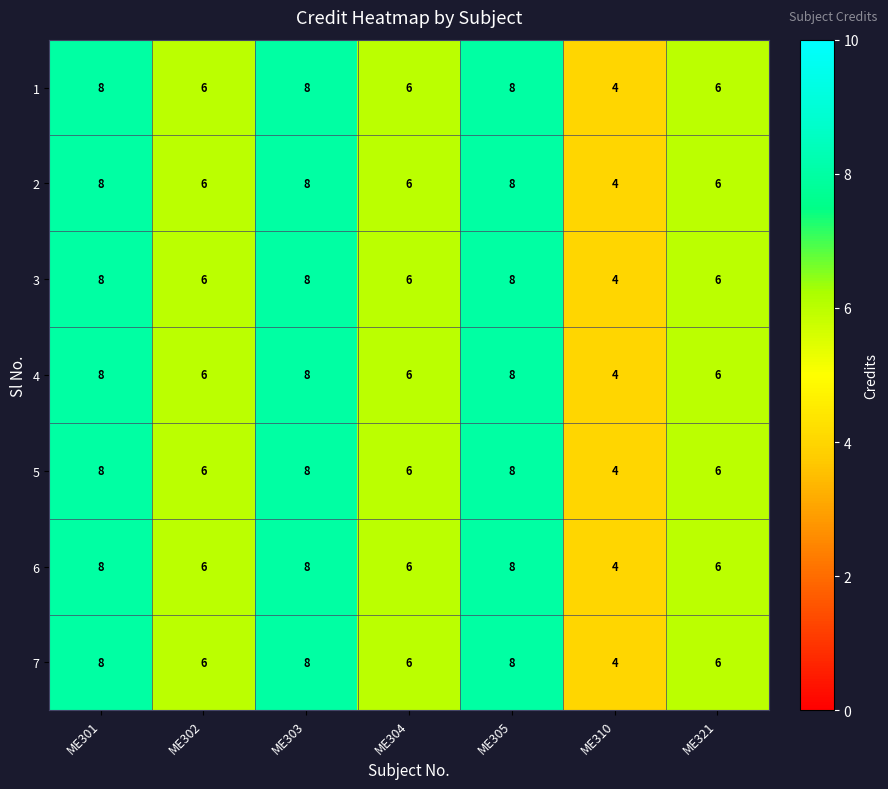

Which category has the lowest value across all series?

ME310